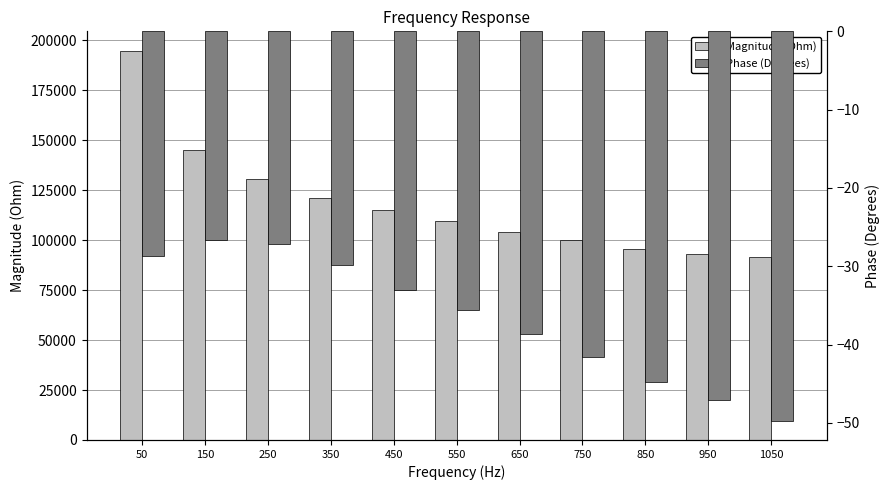

What are all the series names shown in the legend?

Magnitude (Ohm), Phase (Degrees)